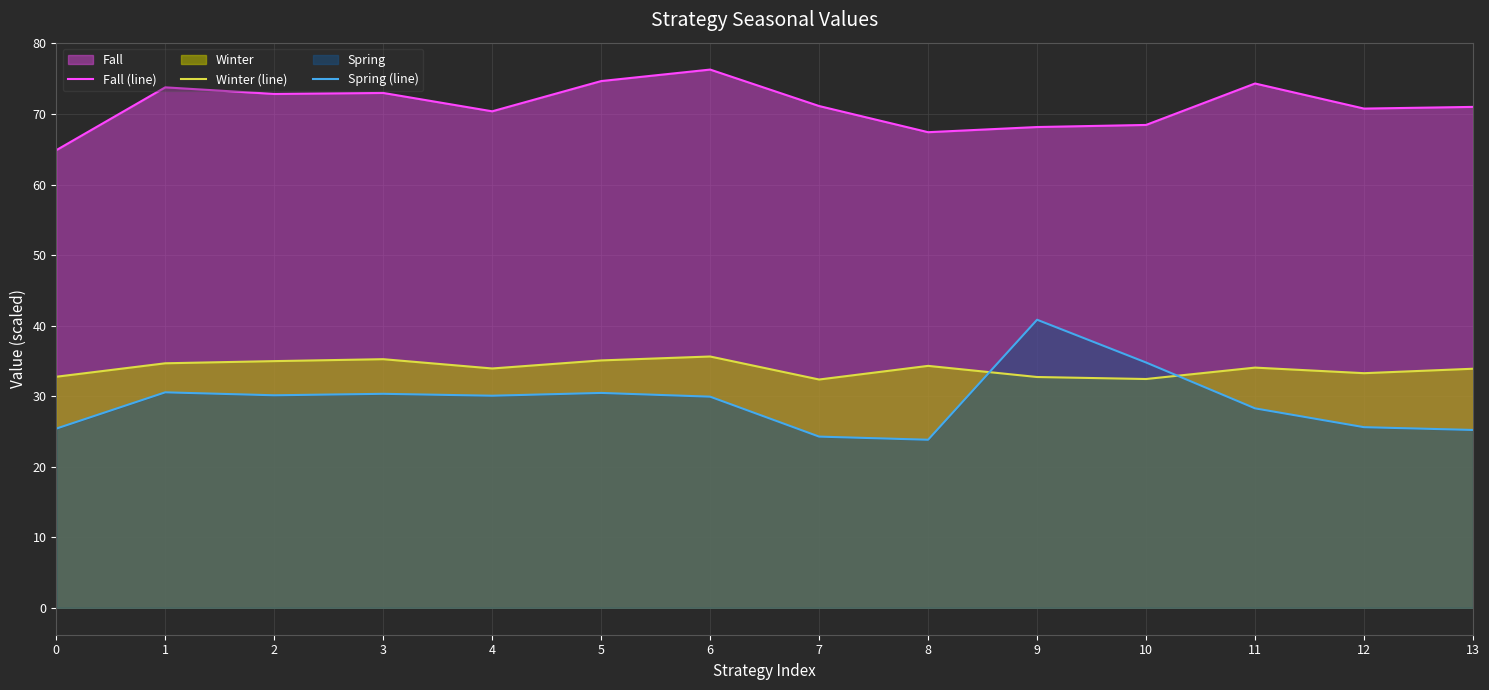

Which has a higher value, 6 or 7?

6